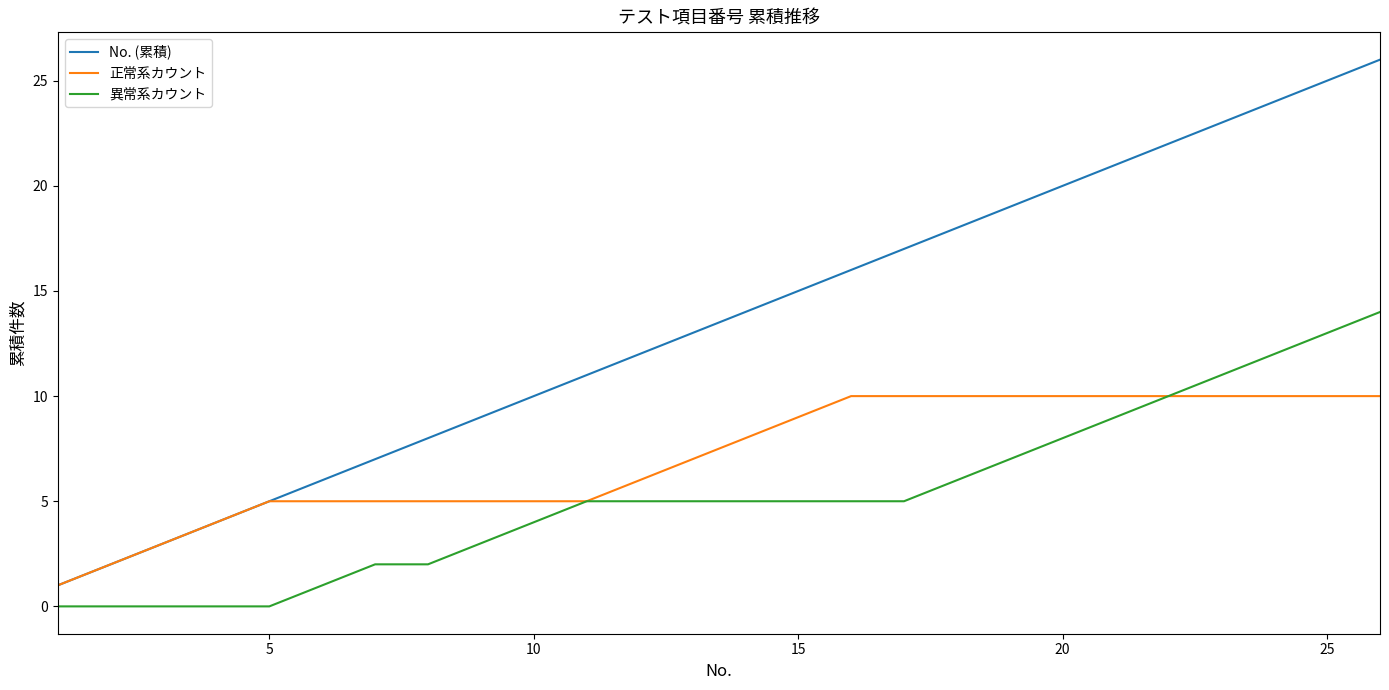

Which series has the largest total across all categories?

No. (累積)